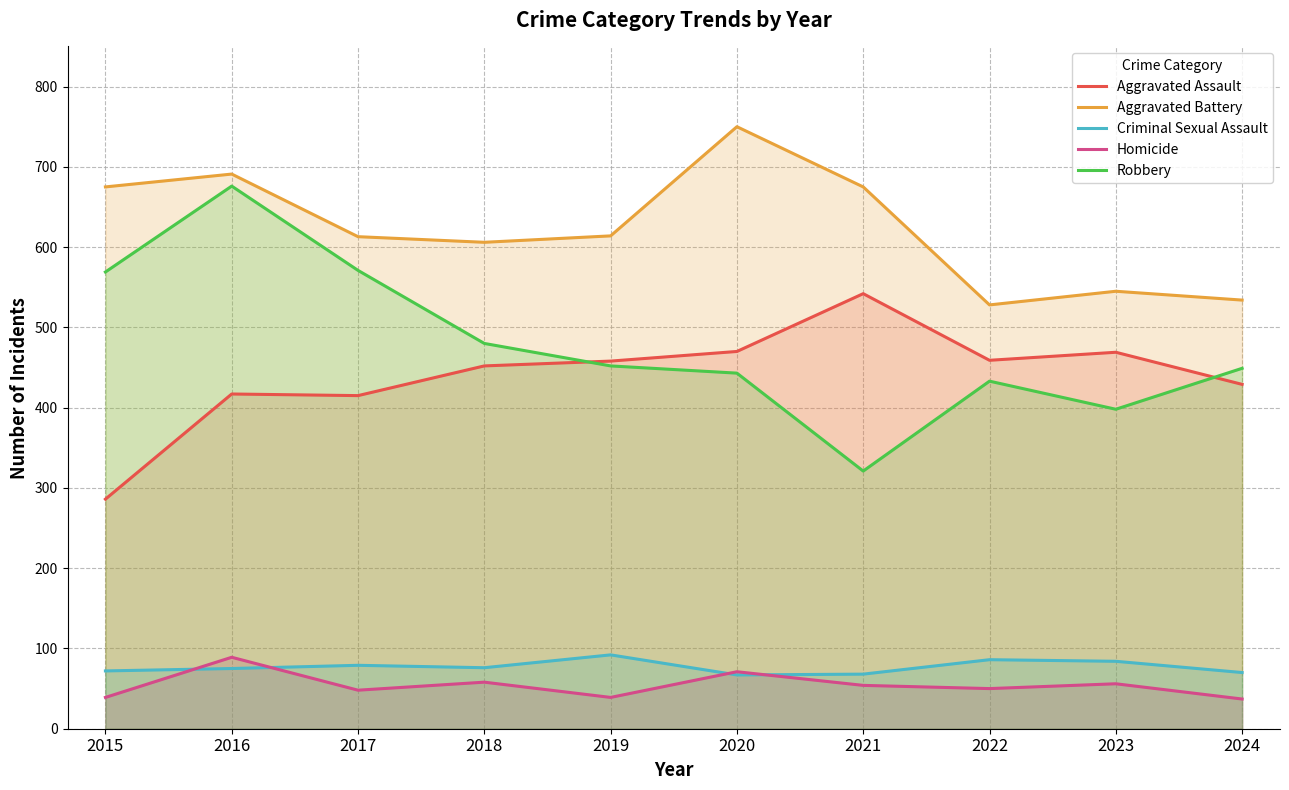

Rank the series at 2019 from highest to lowest value.

Aggravated Battery, Aggravated Assault, Robbery, Criminal Sexual Assault, Homicide